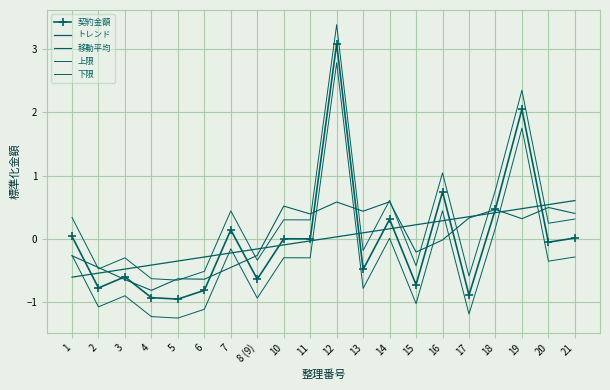

The 契約金額 series shows 0.1 at 7. True or false?

True